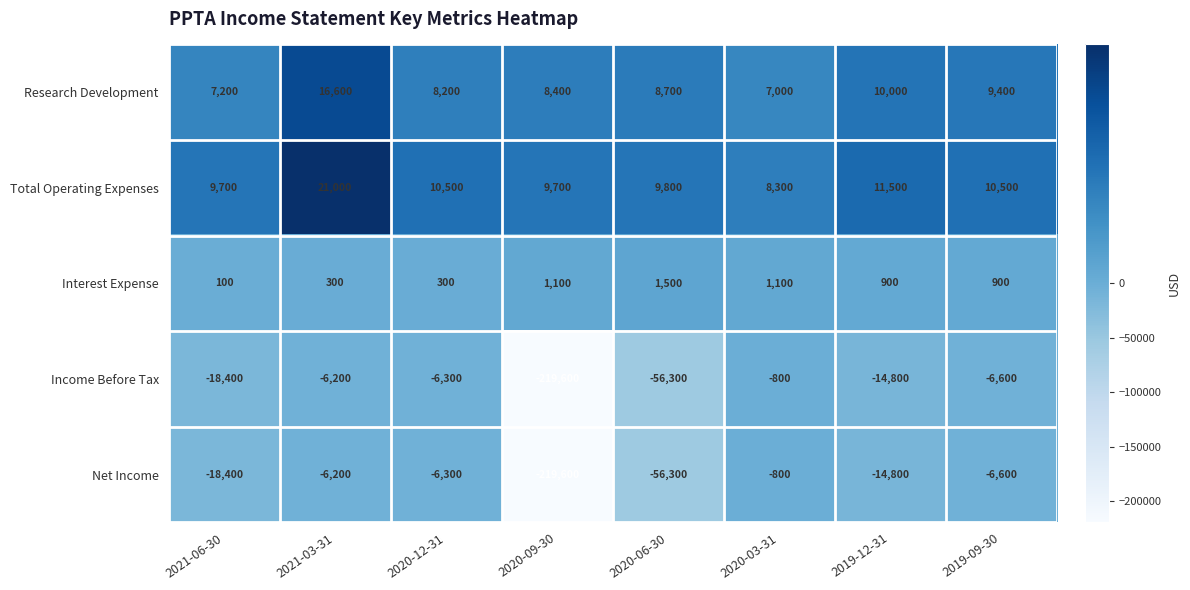

The Total Operating Expenses series shows 6468 at 2019-09-30. True or false?

False